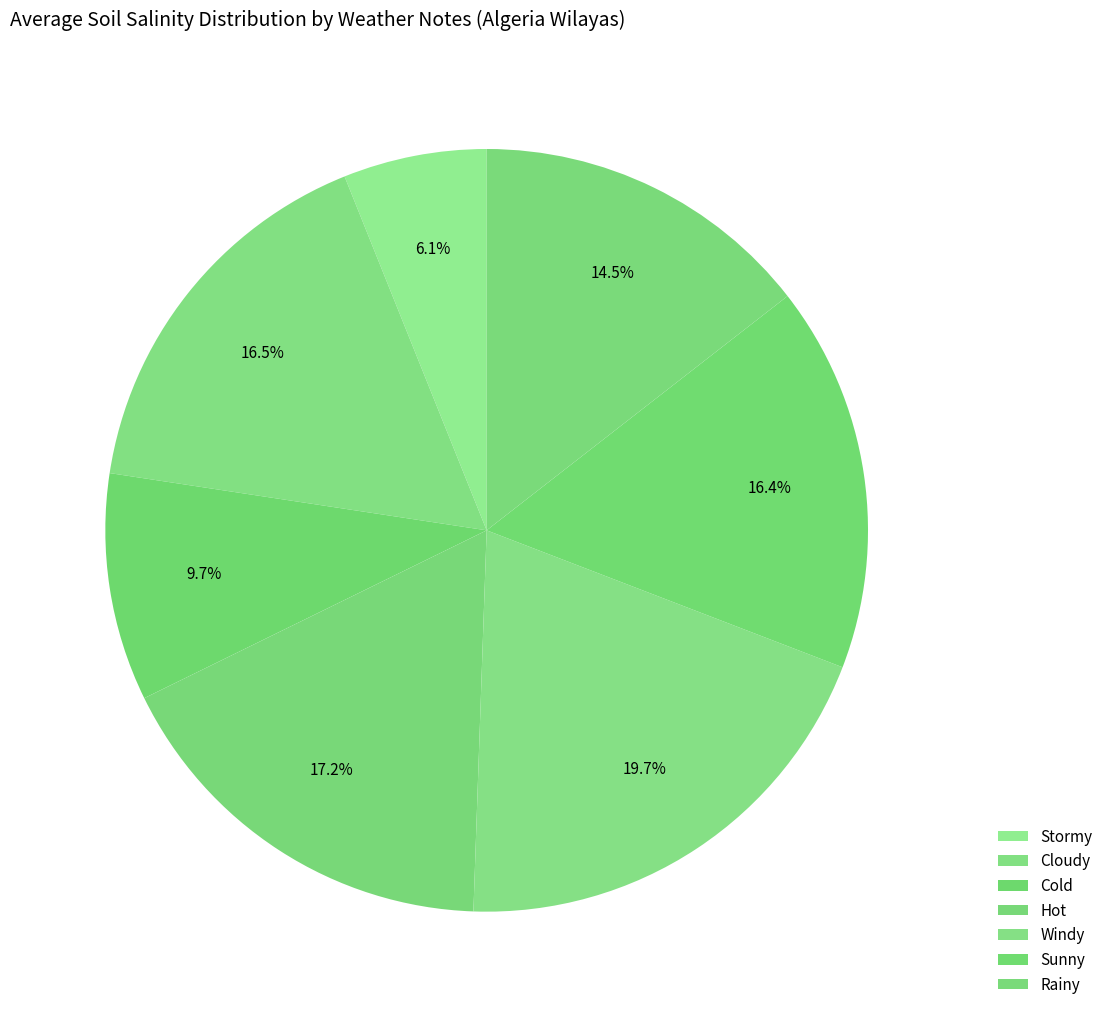

The Cold slice represents 1% of the pie. True or false?

False